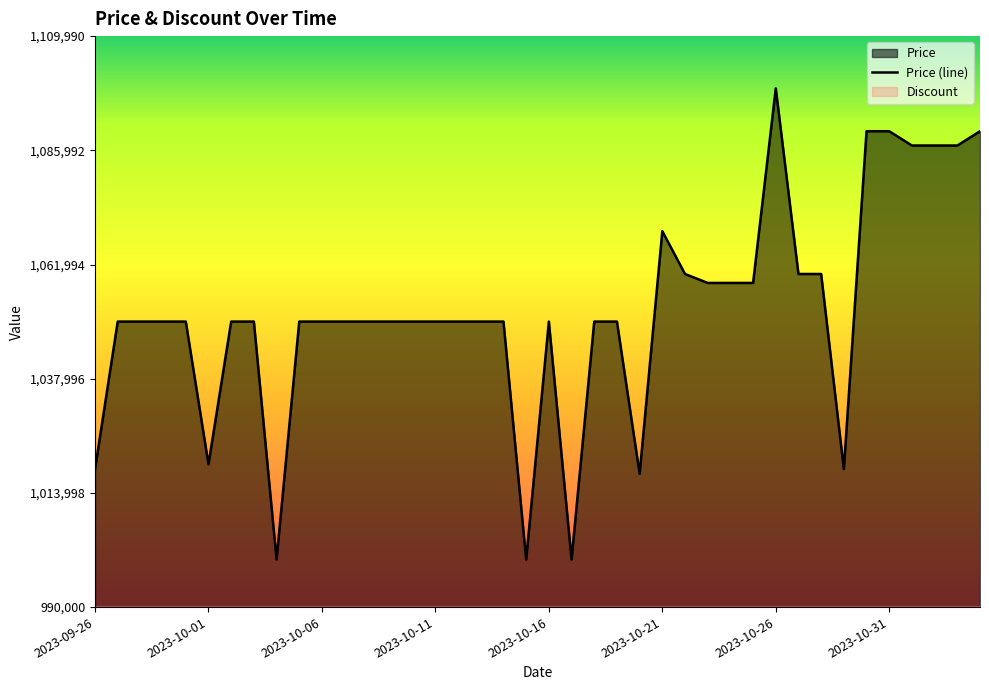

Reading left to right, extract all data points from this chart.

2023-09-26=1019000	2023-09-27=1050000	2023-09-28=1050000	2023-09-29=1050000	2023-09-30=1050000	2023-10-01=1020000	2023-10-02=1050000	2023-10-03=1050000	2023-10-04=1000000	2023-10-05=1050000	2023-10-06=1050000	2023-10-07=1050000	2023-10-08=1050000	2023-10-09=1050000	2023-10-10=1050000	2023-10-11=1050000	2023-10-12=1050000	2023-10-13=1050000	2023-10-14=1050000	2023-10-15=1000000	2023-10-16=1050000	2023-10-17=1000000	2023-10-18=1050000	2023-10-19=1050000	2023-10-20=1018000	2023-10-21=1069000	2023-10-22=1060000	2023-10-23=1058120	2023-10-24=1058120	2023-10-25=1058120	2023-10-26=1099000	2023-10-27=1060000	2023-10-28=1060000	2023-10-29=1019000	2023-10-30=1090000	2023-10-31=1090000	2023-11-01=1087000	2023-11-02=1087000	2023-11-03=1087000	2023-11-04=1090000